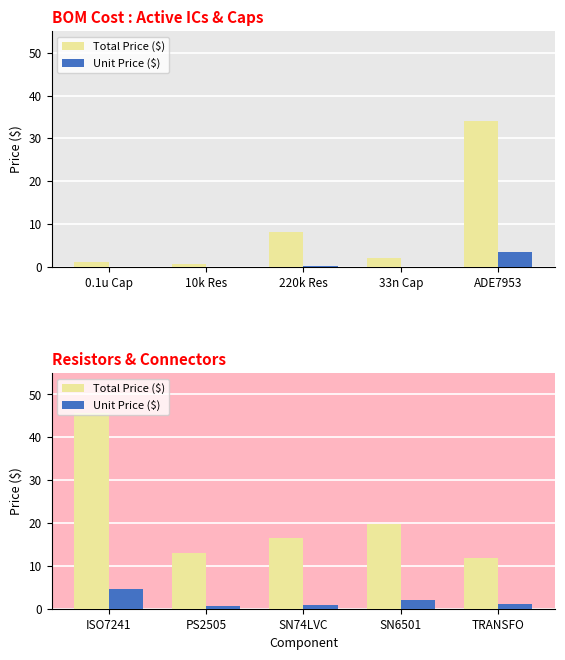

What are all the series names shown in the legend?

Total Price ($), Unit Price ($)